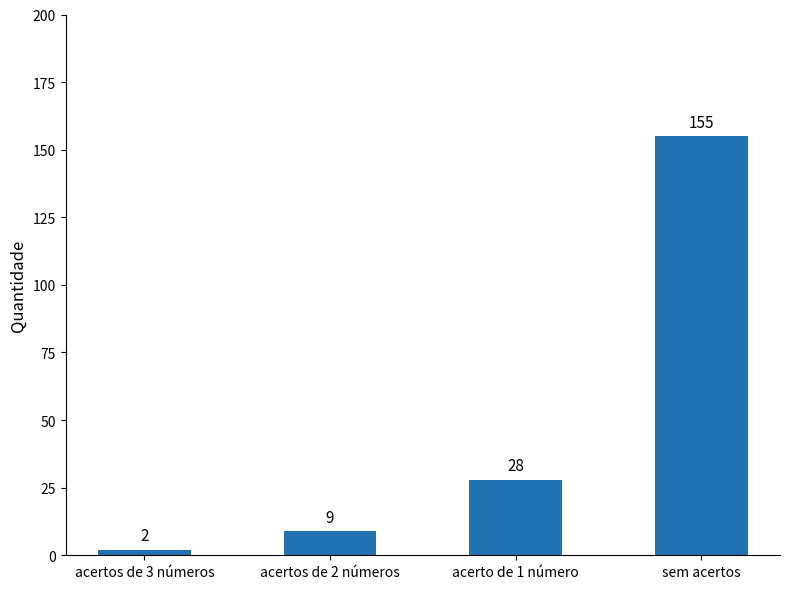

Is it true that the value at sem acertos is 155?

True